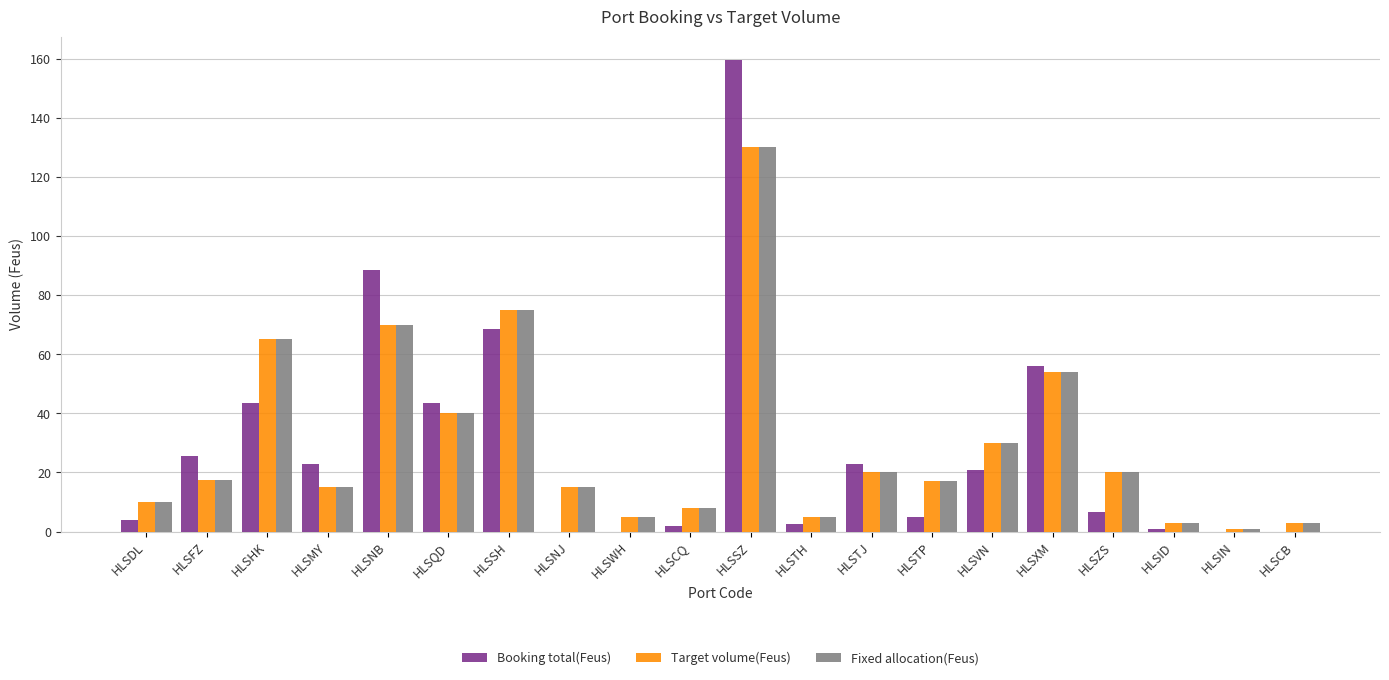

What are all the series names shown in the legend?

Booking total(Feus), Target volume(Feus), Fixed allocation(Feus)